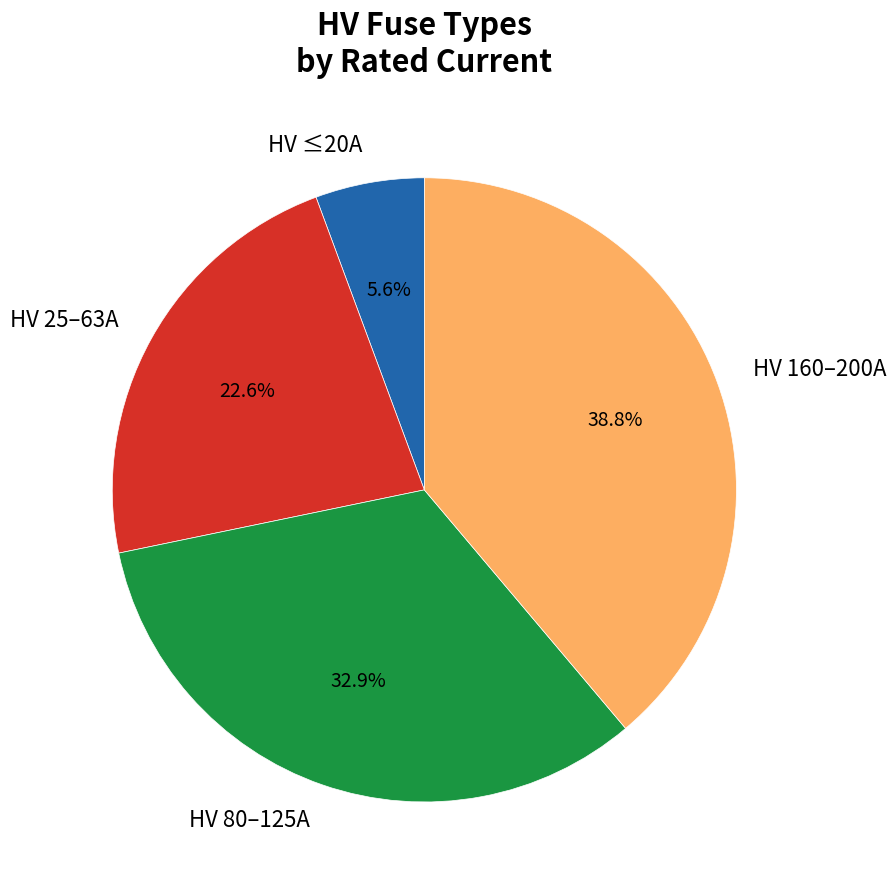

Is there any slice that represents more than half of the pie?

No